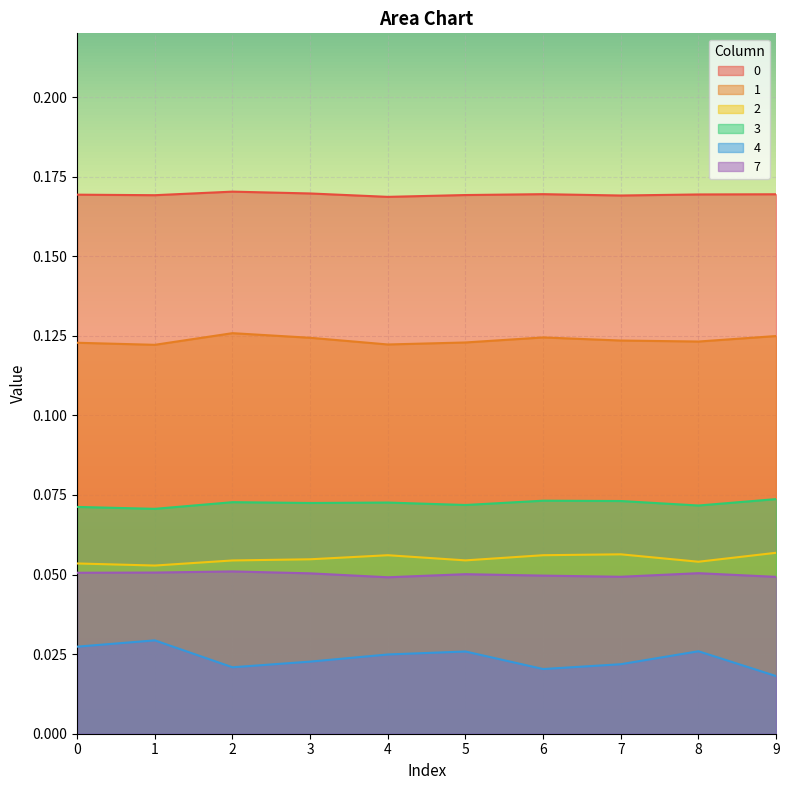

Does the chart display data point markers on the line(s)?

No